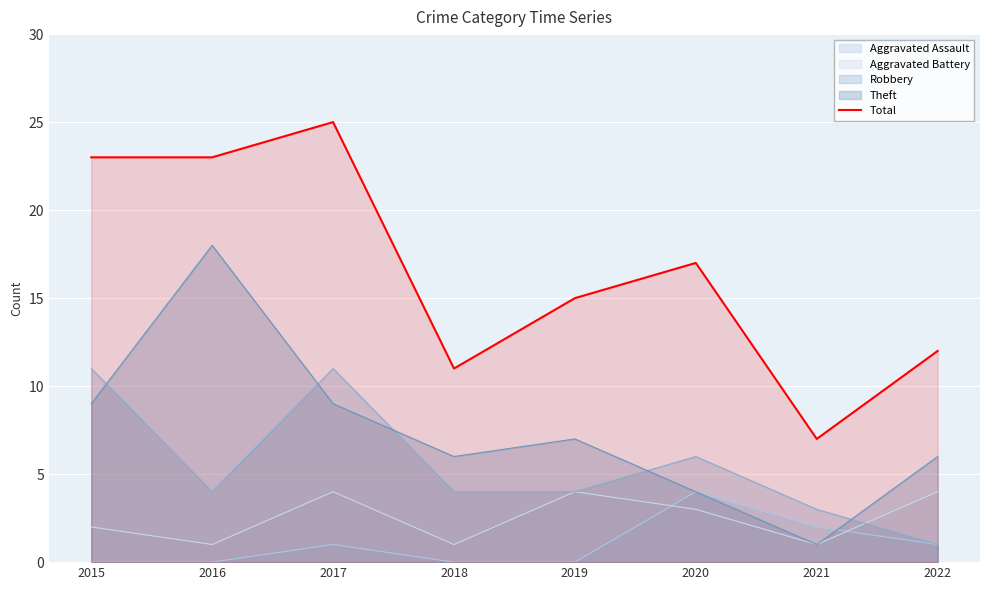

List the labels in order of value, smallest first.

2021, 2018, 2022, 2019, 2020, 2015, 2016, 2017